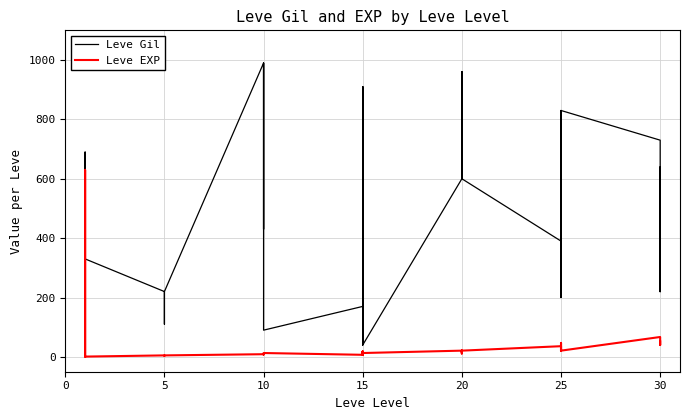

Does the chart have visible grid lines?

Yes